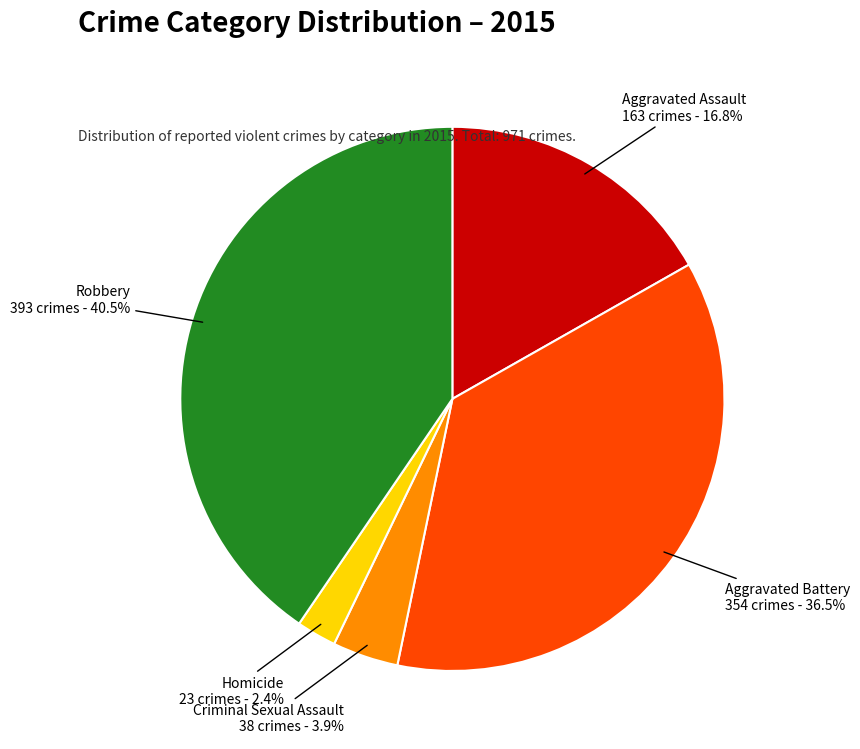

To the nearest percent, what is the difference between the largest and smallest slice percentages?

38%